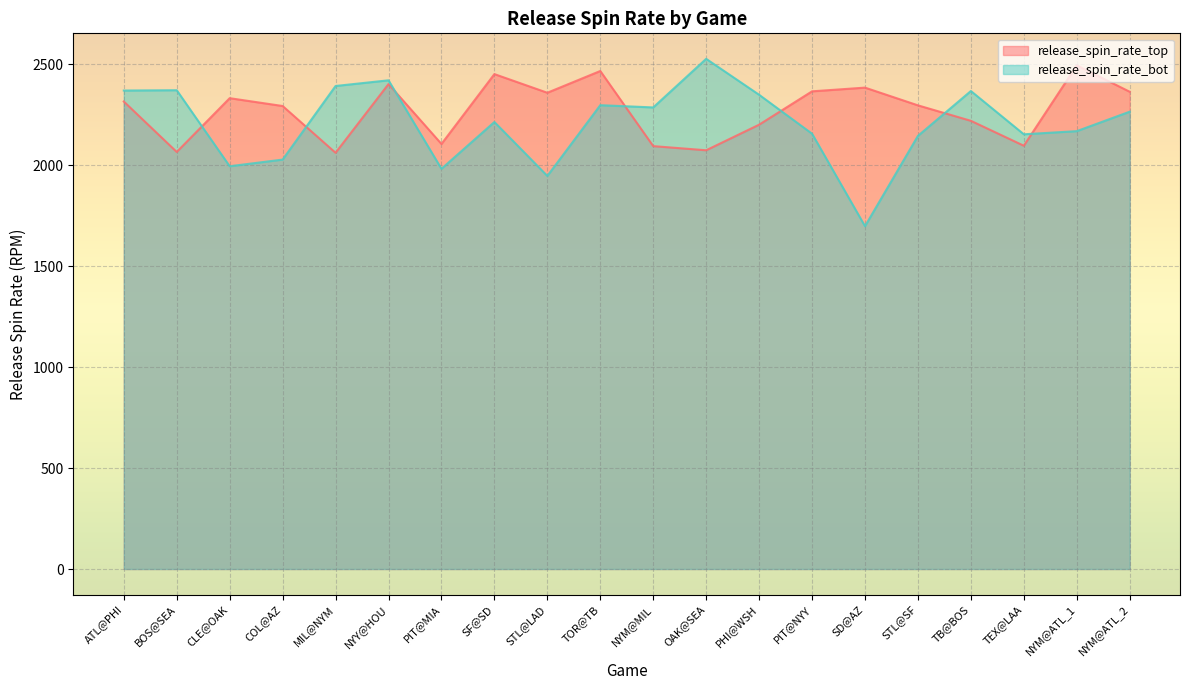

At MIL@NYM, list the series in order from smallest to largest.

release_spin_rate_top, release_spin_rate_bot